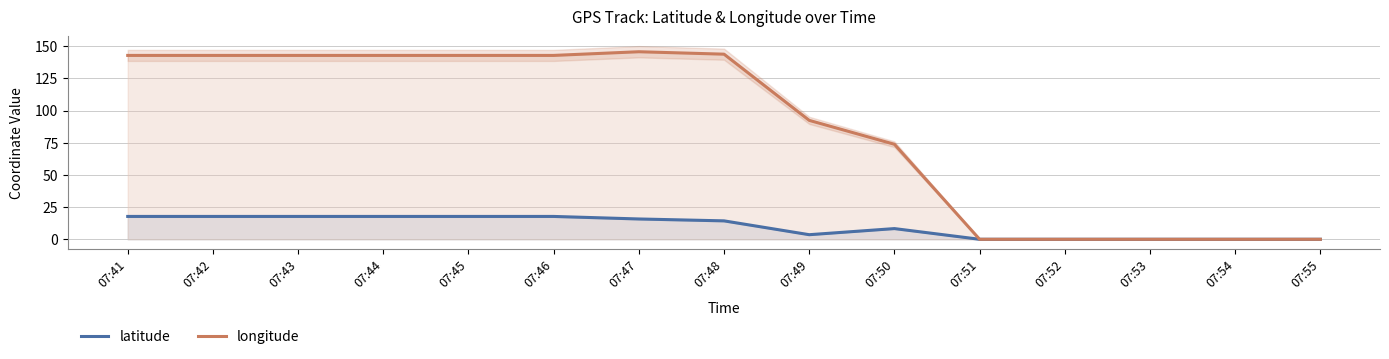

Reading left to right, what are all the values shown in this chart?

latitude: 07:41=17.8	07:42=17.8	07:43=17.8	07:44=17.8	07:45=17.8	07:46=17.8	07:47=15.8	07:48=14.3	07:49=3.6	07:50=8.3	07:51=0.0	07:52=0.0	07:53=0.0	07:54=0.0	07:55=0.0
longitude: 07:41=142.8	07:42=142.8	07:43=142.8	07:44=142.8	07:45=142.8	07:46=142.8	07:47=145.7	07:48=143.8	07:49=92.4	07:50=73.8	07:51=0.0	07:52=0.0	07:53=0.0	07:54=0.0	07:55=0.0